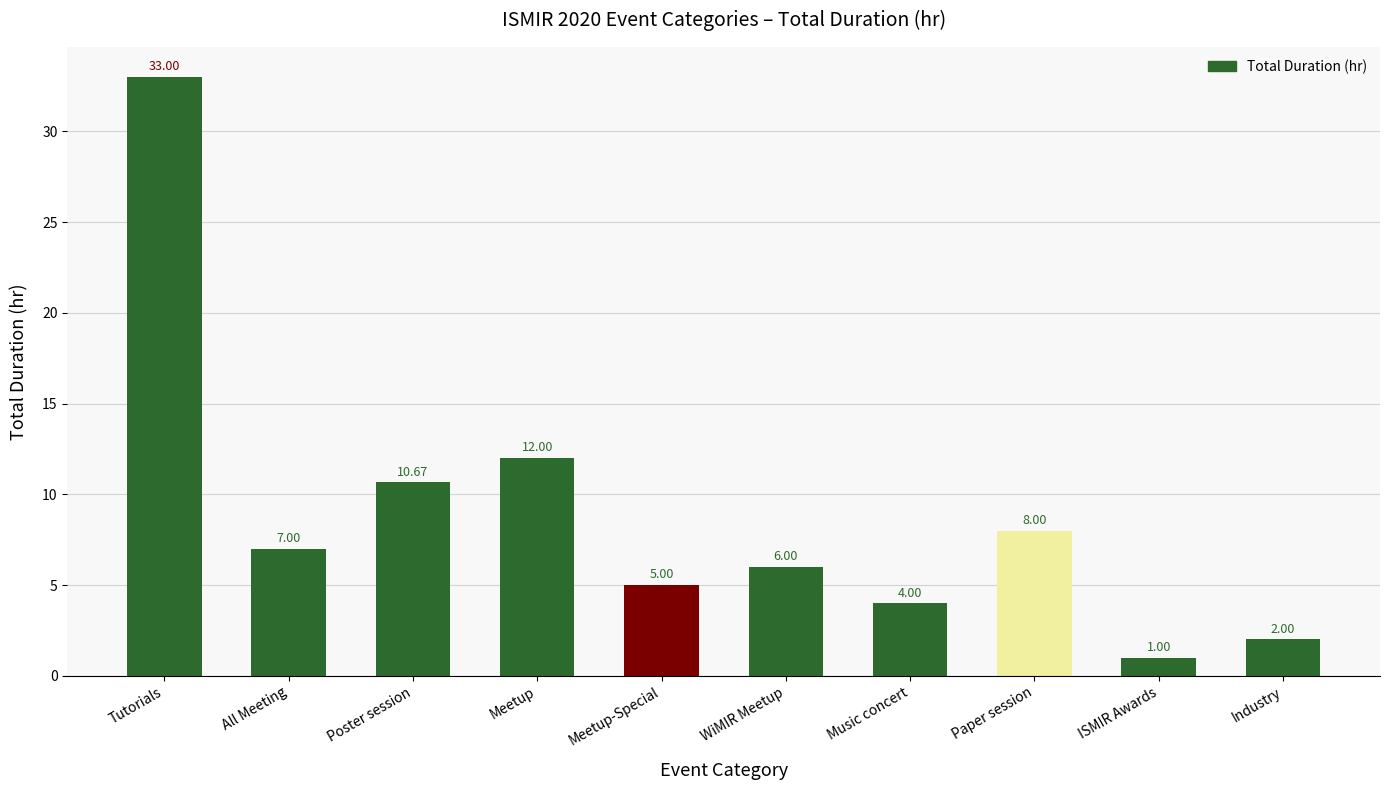

Reading left to right, list all the values displayed in this chart.

33.0	7.0	10.7	12.0	5.0	6.0	4.0	8.0	1.0	2.0